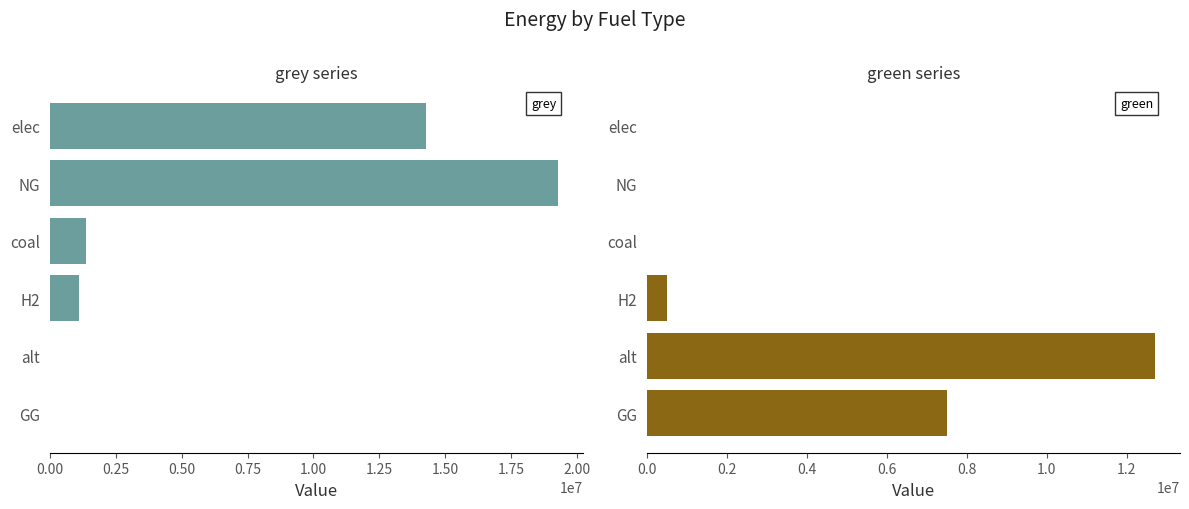

What is the difference between the grey values at coal and NG?

17894013.6